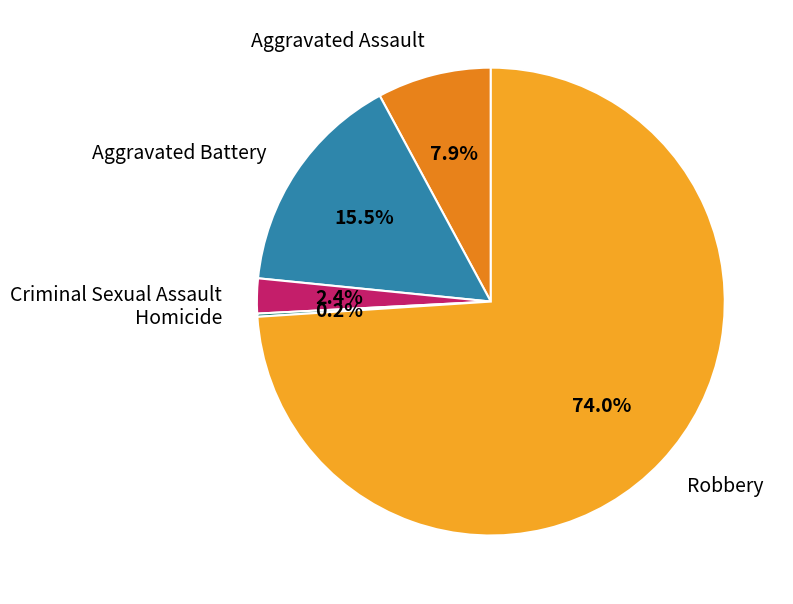

Which category has the biggest portion of the pie?

Robbery